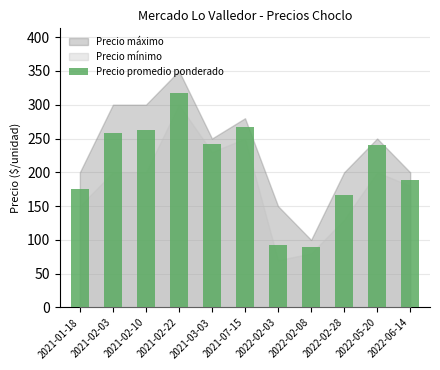

What is the difference between the maximum and minimum values?

228